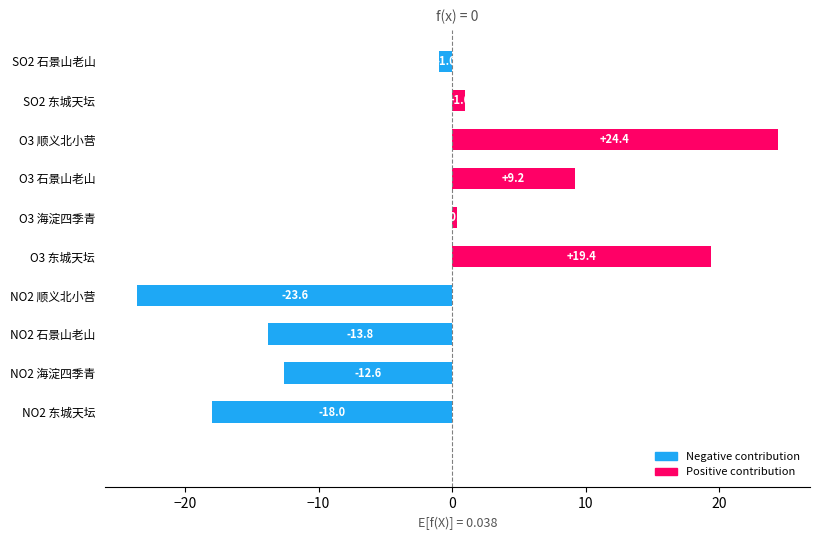

Which category has the lowest value across all series?

NO2 顺义北小营